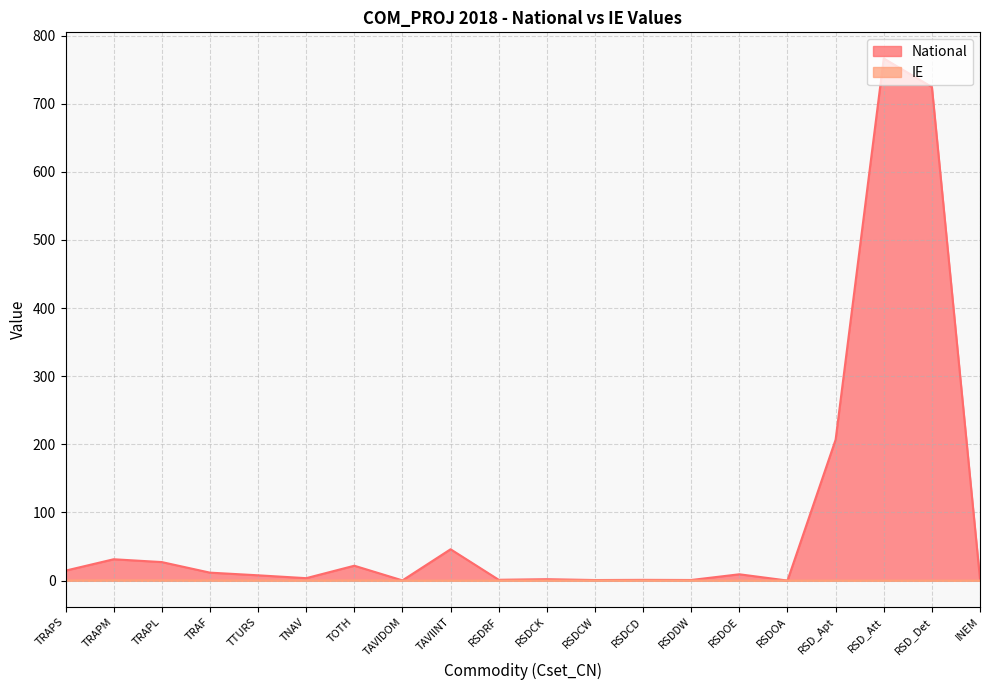

What is the label of the 3rd point from the right?

RSD_Att